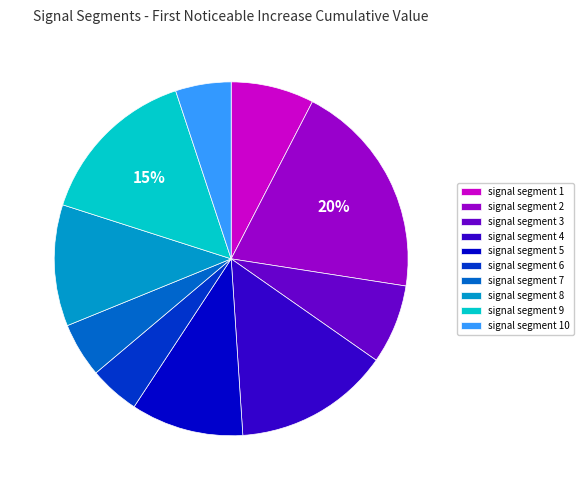

Does signal segment 1 account for over 50% of the chart?

No